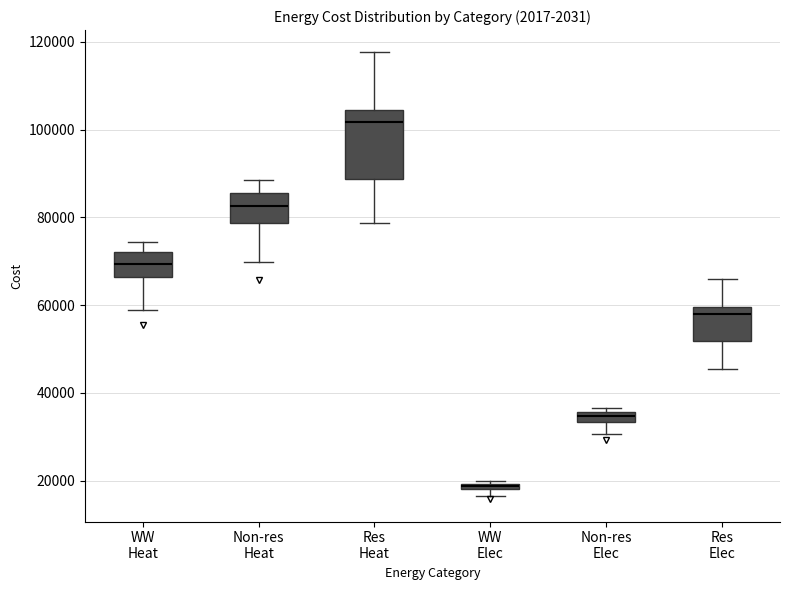

Which box's median line is the highest?

Res Heat